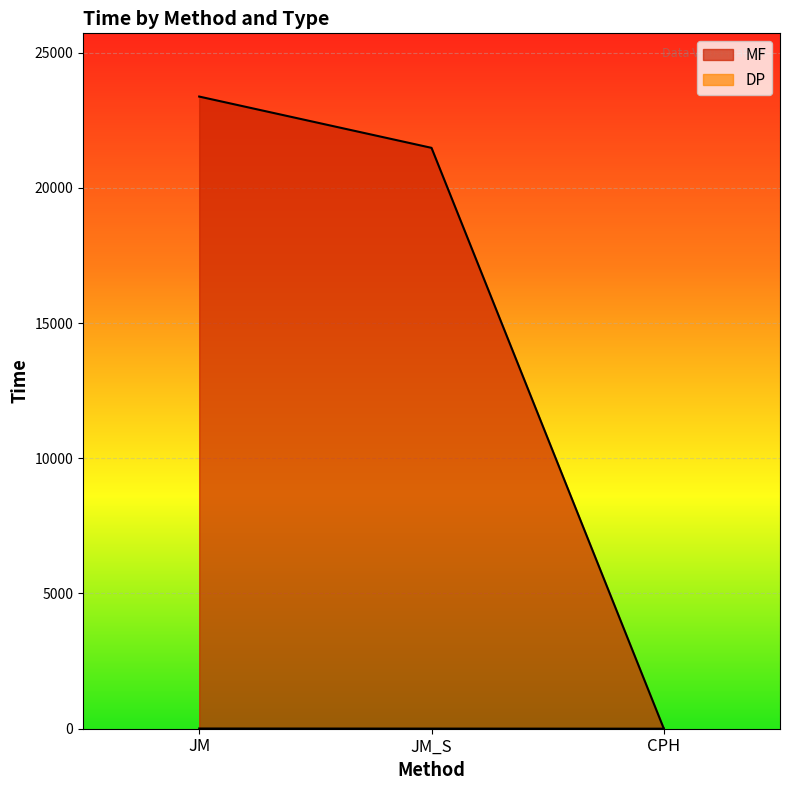

What are all the series names shown in the legend?

MF, DP